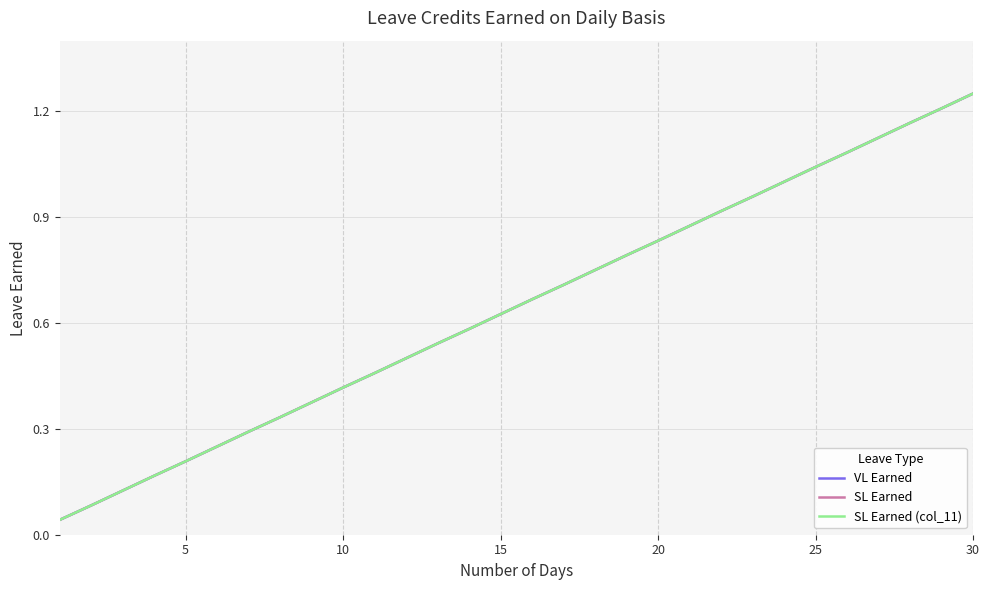

True or false: SL Earned and VL Earned intersect in this chart.

False